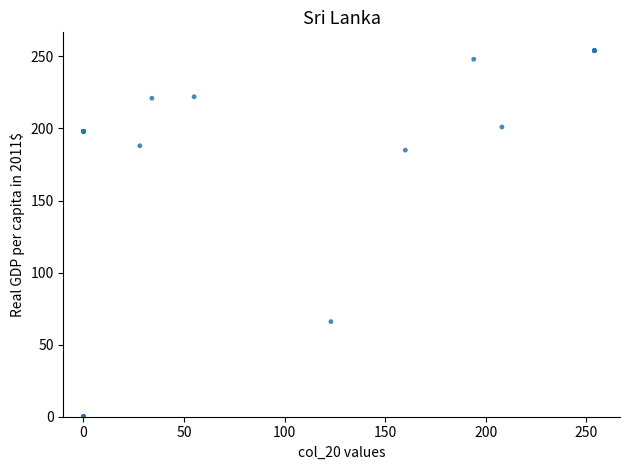

What Y value in the scatter plot is closest to 127?

185